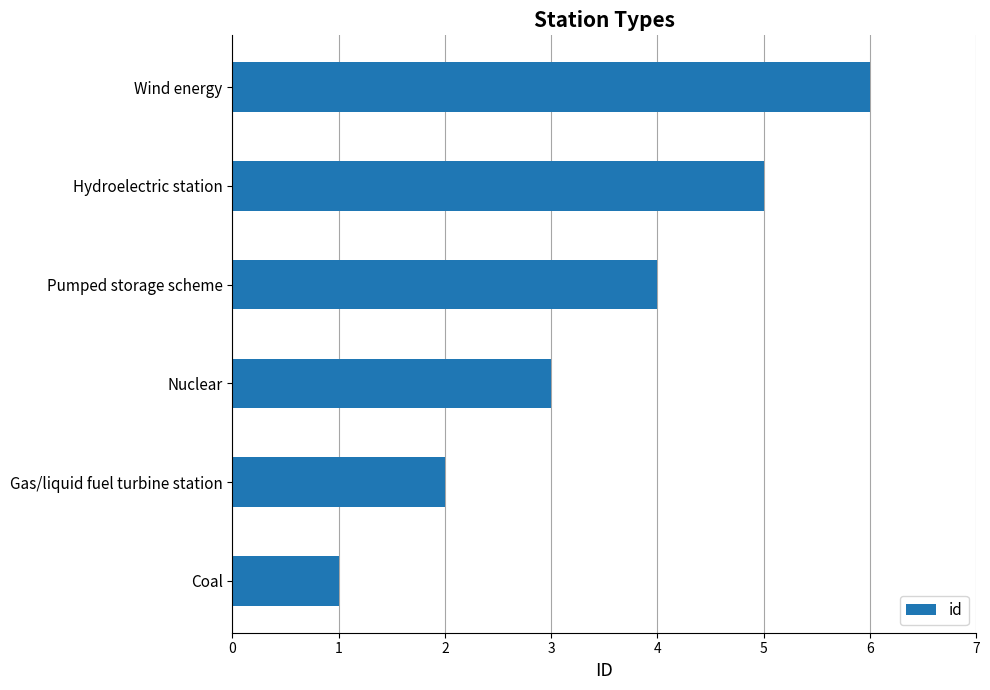

How many bars are there in total?

6